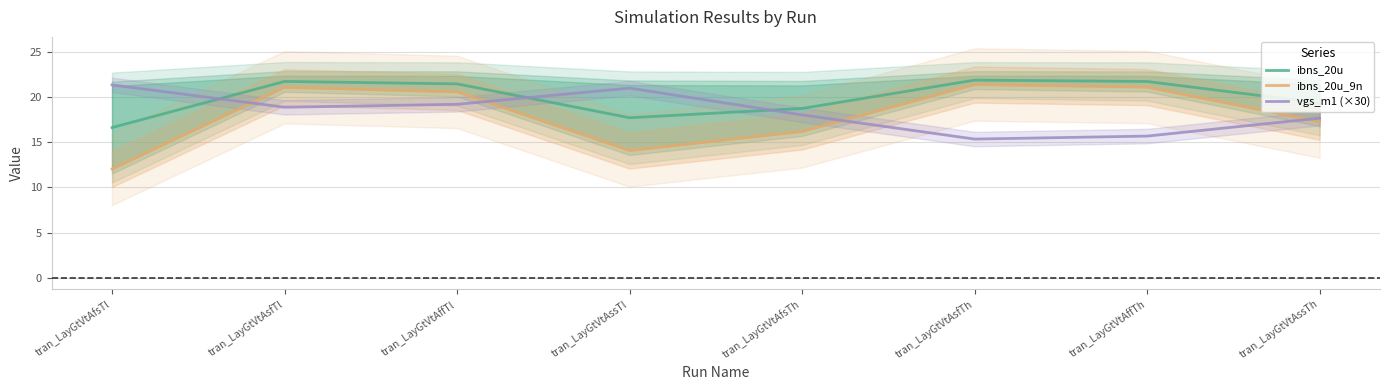

Rank the series by their maximum value, from lowest to highest.

vgs_m1 (×30), ibns_20u_9n, ibns_20u